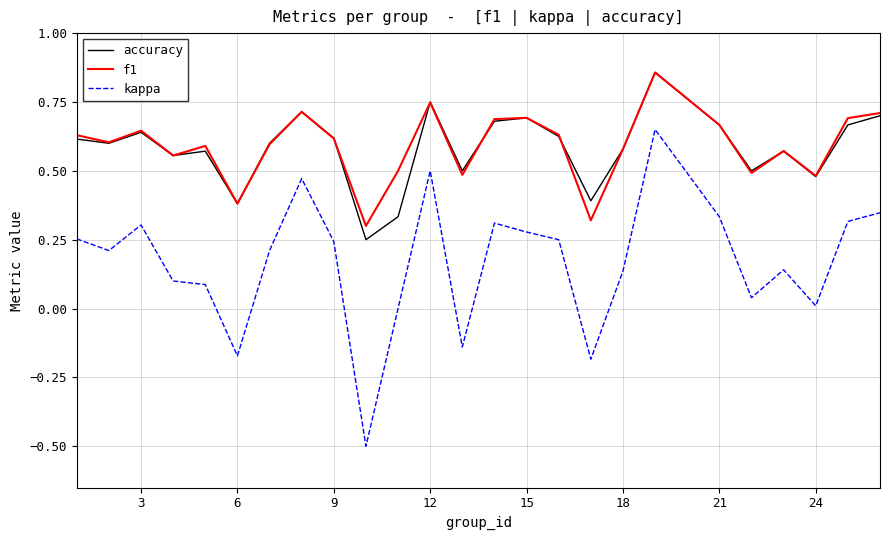

True or false: kappa and f1 cross at least once.

False